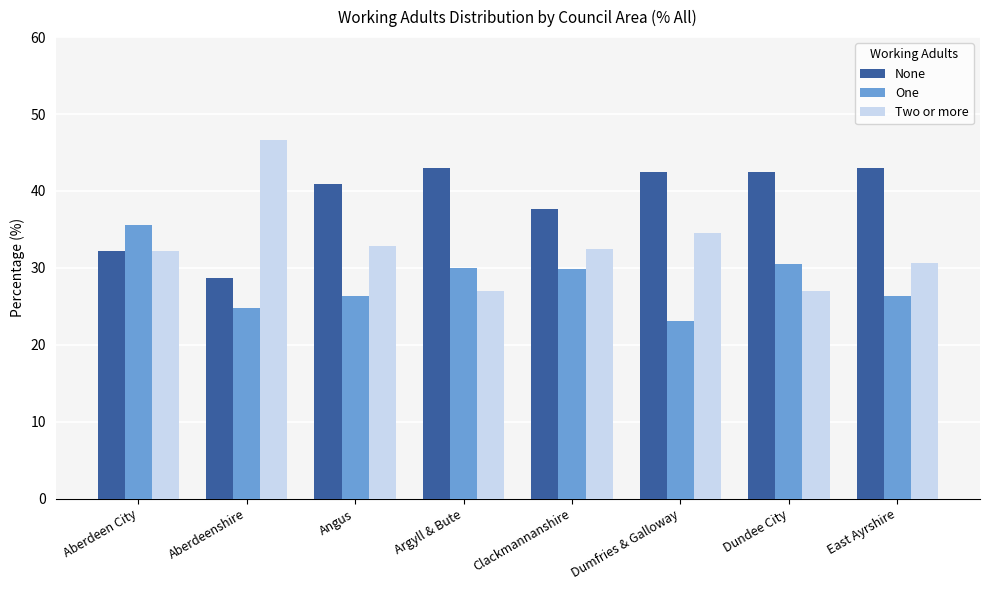

The value of One at Dundee City is 8.9. True or false?

False